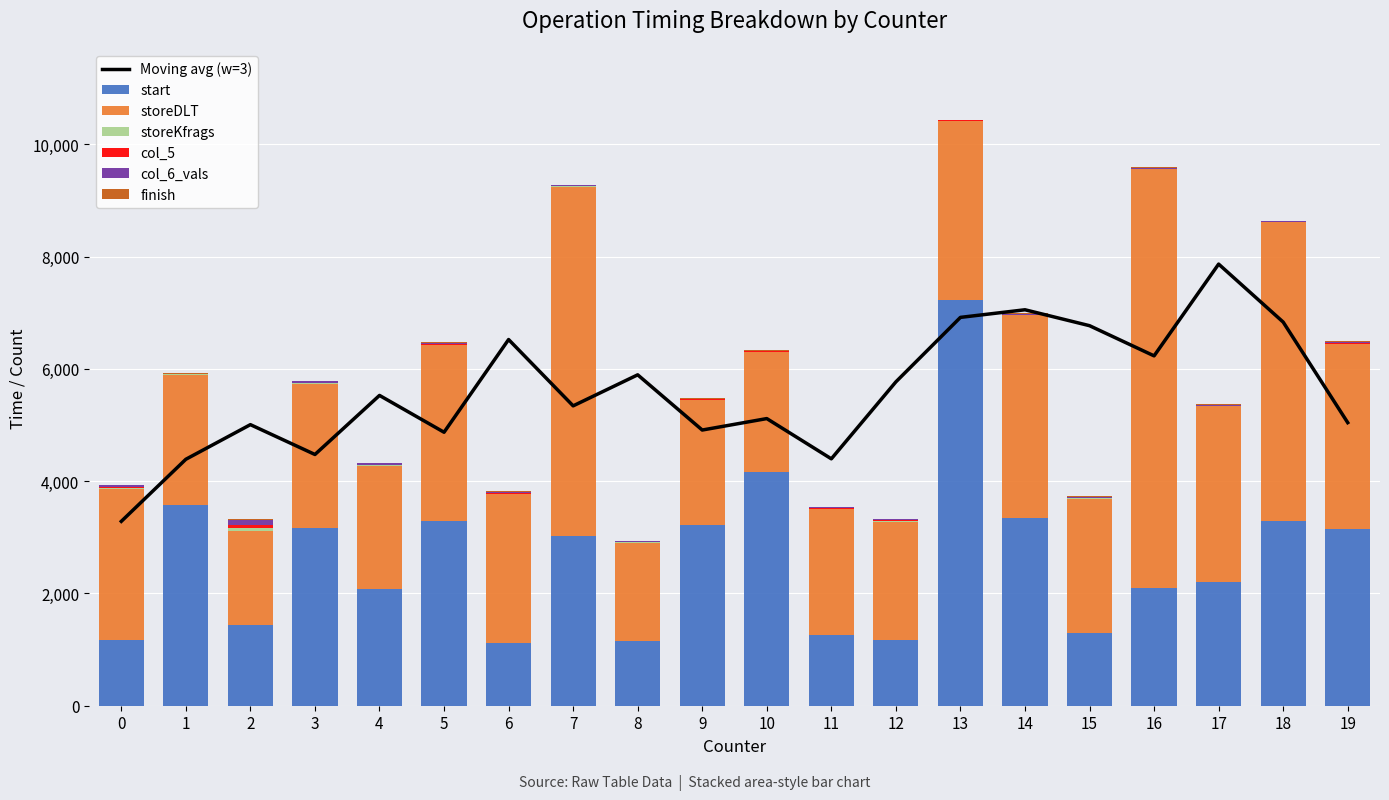

What is the difference between the maximum and minimum values in the col_6_vals series?

84